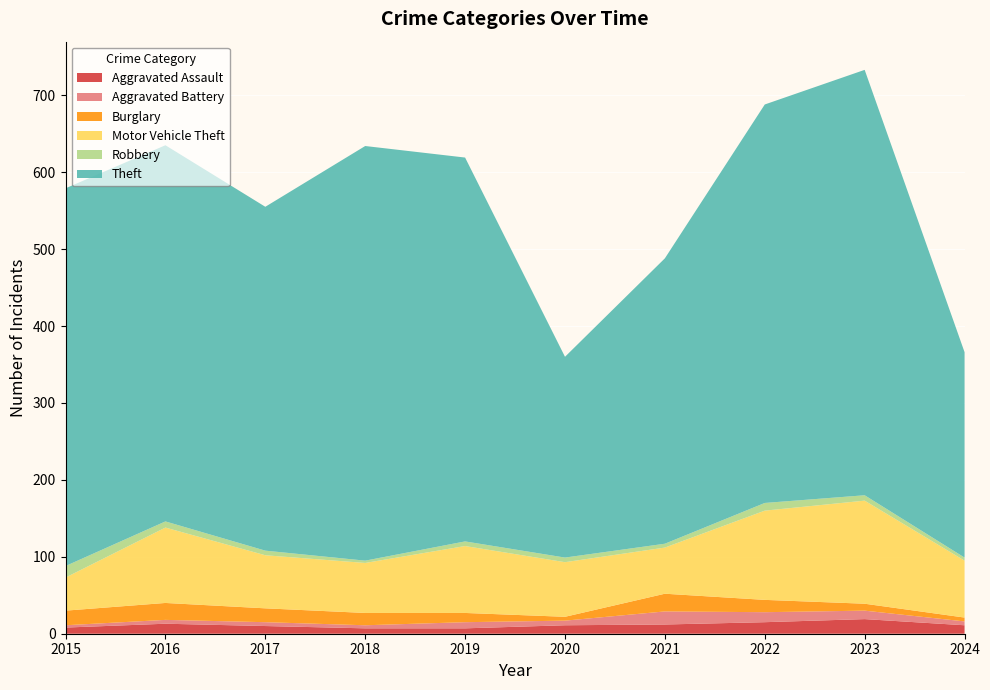

Reading right to left, transcribe all the data shown in this chart.

Aggravated Assault: 11	19	15	12	11	7	7	10	13	8
Aggravated Battery: 5	11	13	17	6	8	4	5	5	3
Burglary: 5	9	16	23	5	12	16	18	22	19
Motor Vehicle Theft: 74	134	116	60	71	87	65	69	98	43
Robbery: 4	7	10	5	6	6	3	6	8	15
Theft: 267	553	518	371	261	499	539	447	489	491